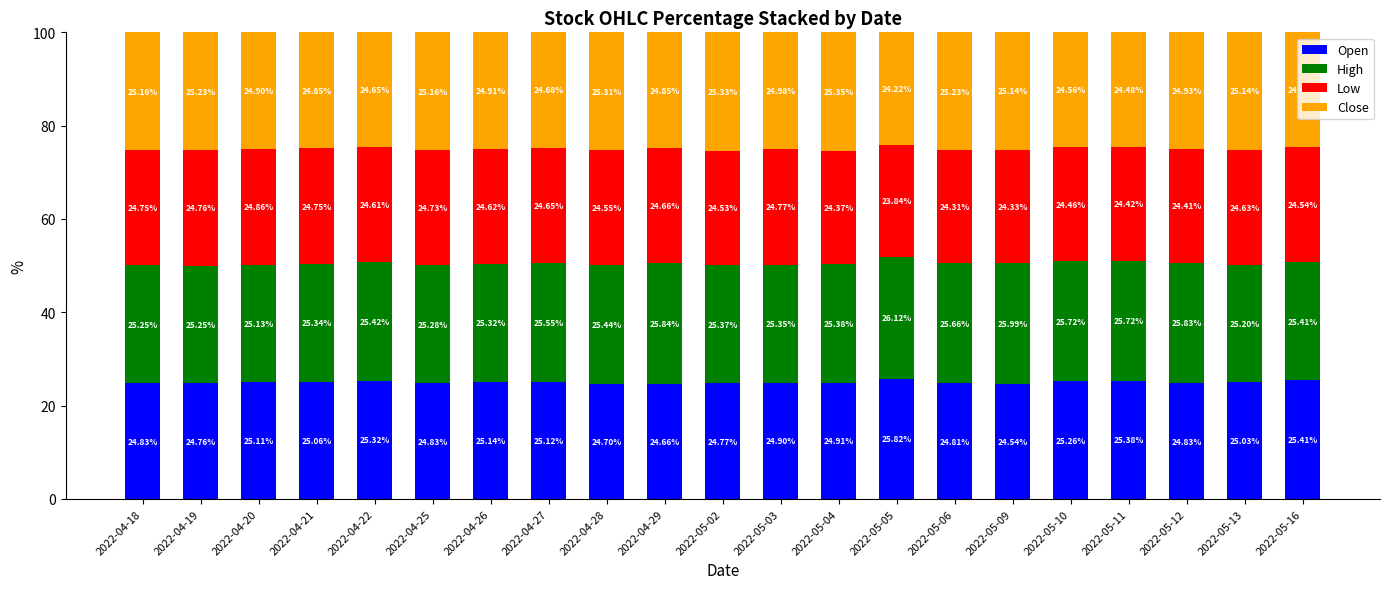

What is the total value across all series at 2022-05-12?

100.0